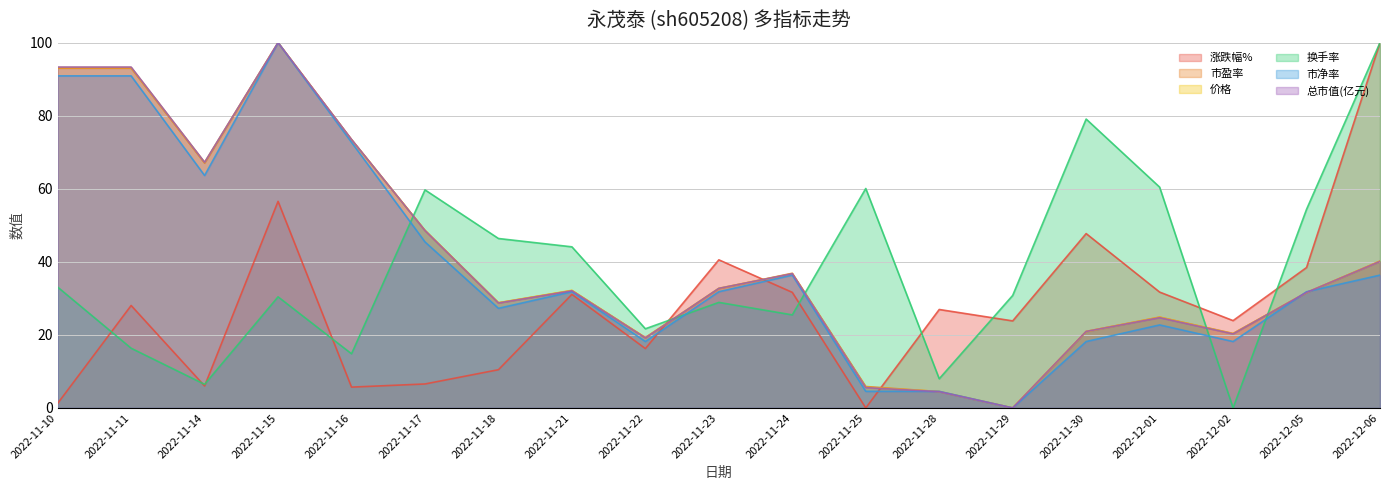

How many lines are shown in the chart?

6